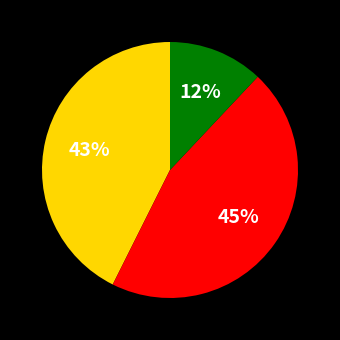

Is there any slice that represents more than half of the pie?

No